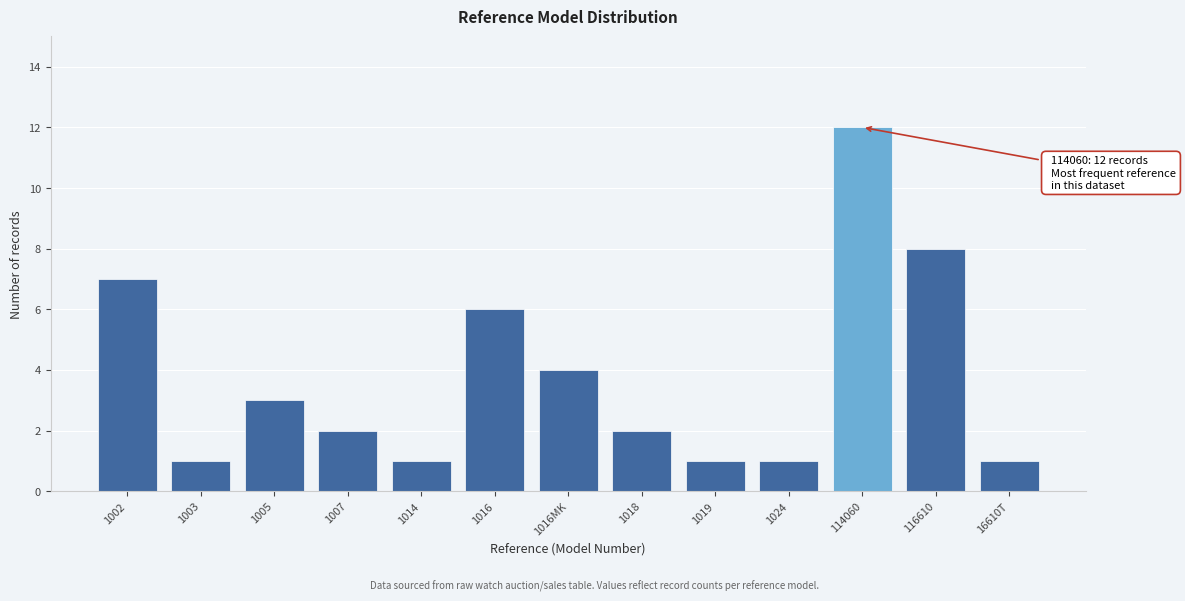

Reading left to right, transcribe all the data shown in this chart.

7	1	3	2	1	6	4	2	1	1	12	8	1